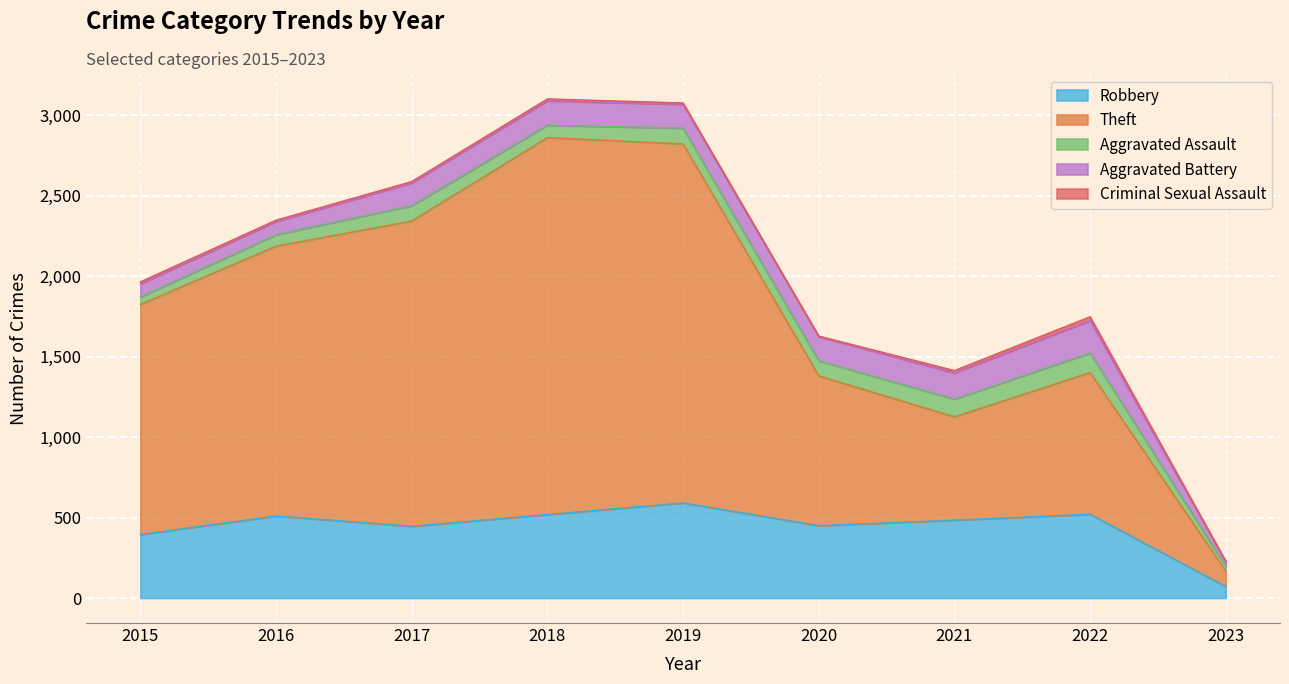

What is the approximate value of Aggravated Battery at 2015, to the nearest 50?

100